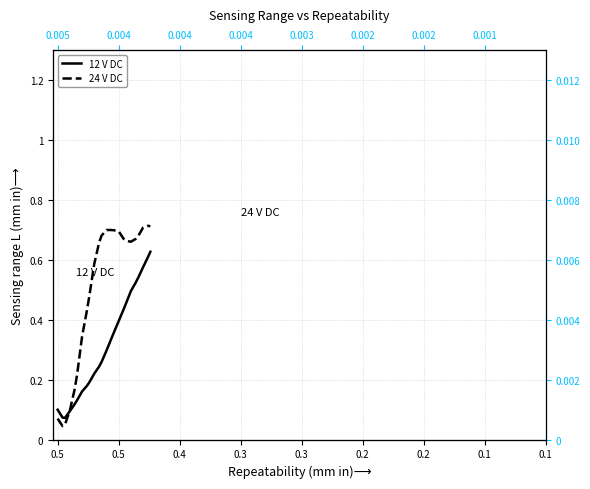

What is the average value of the 12 V DC series?

0.3